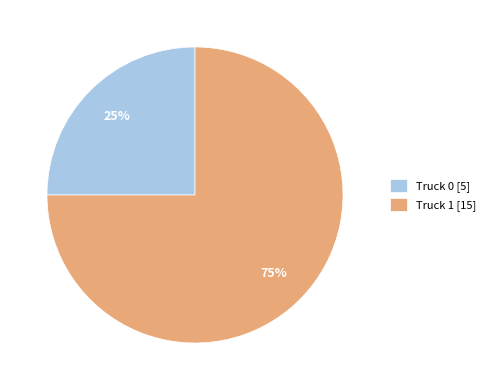

What is the largest slice in the pie chart?

Truck 1